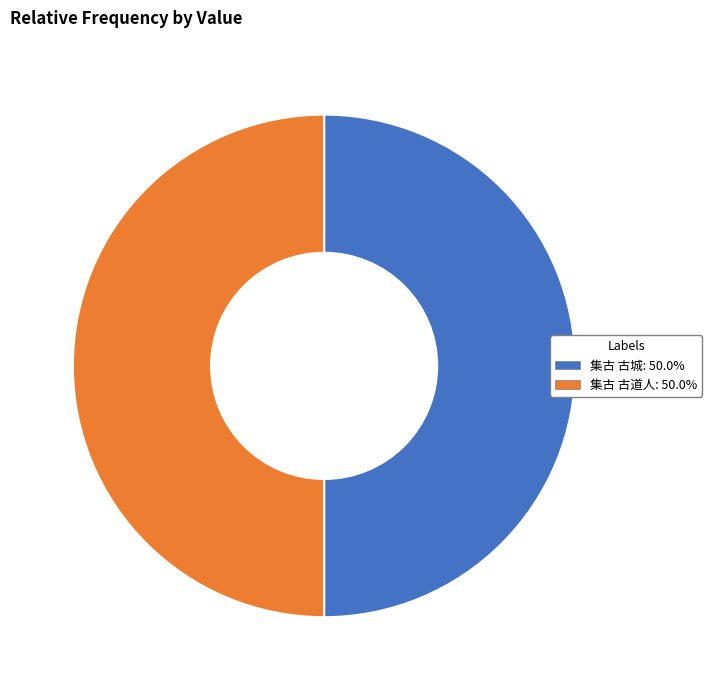

Is the sum of 集古 古城 and 集古 古道人 greater than half?

Yes